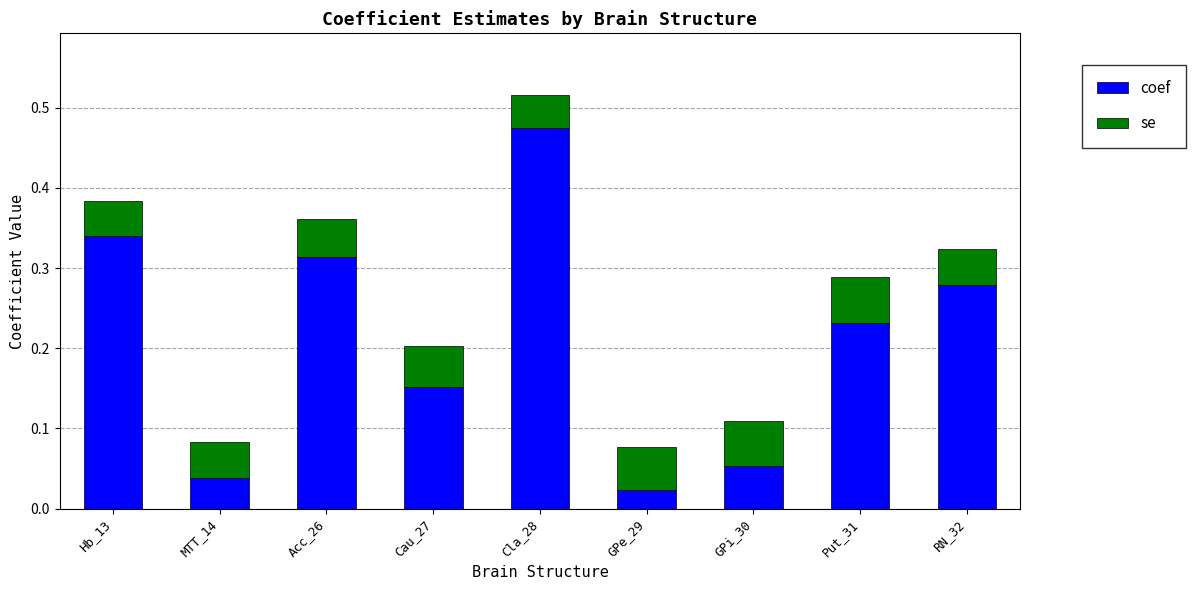

At which label does coef reach its minimum?

GPe_29